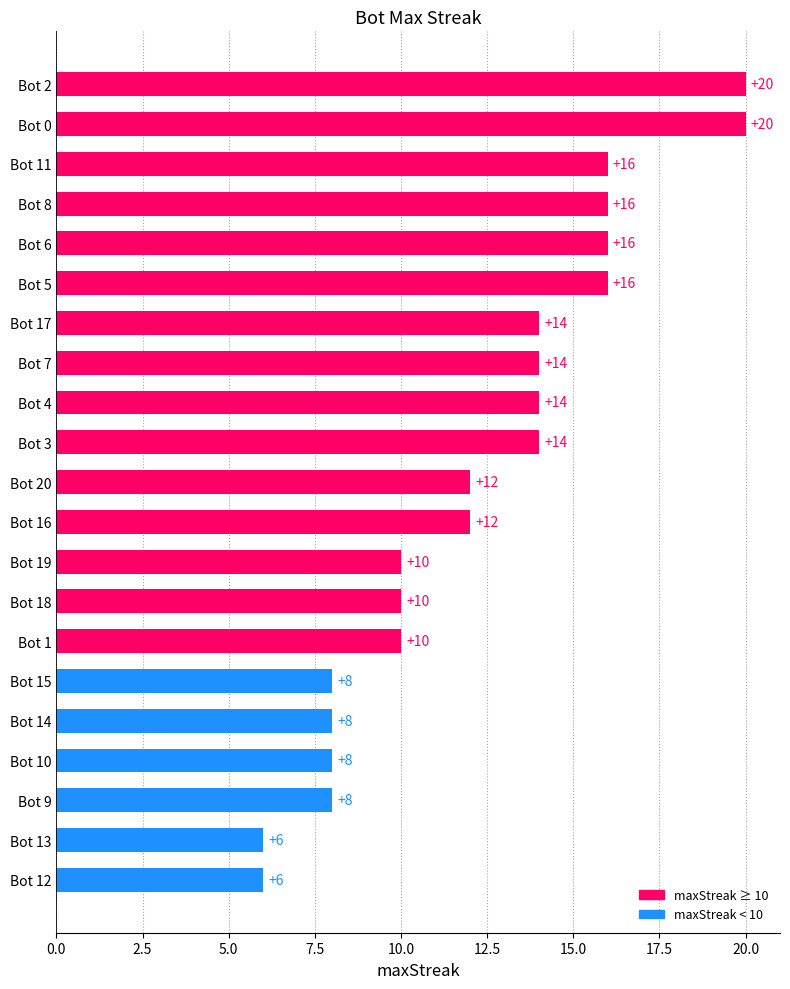

How many values are between 8 and 16?

17